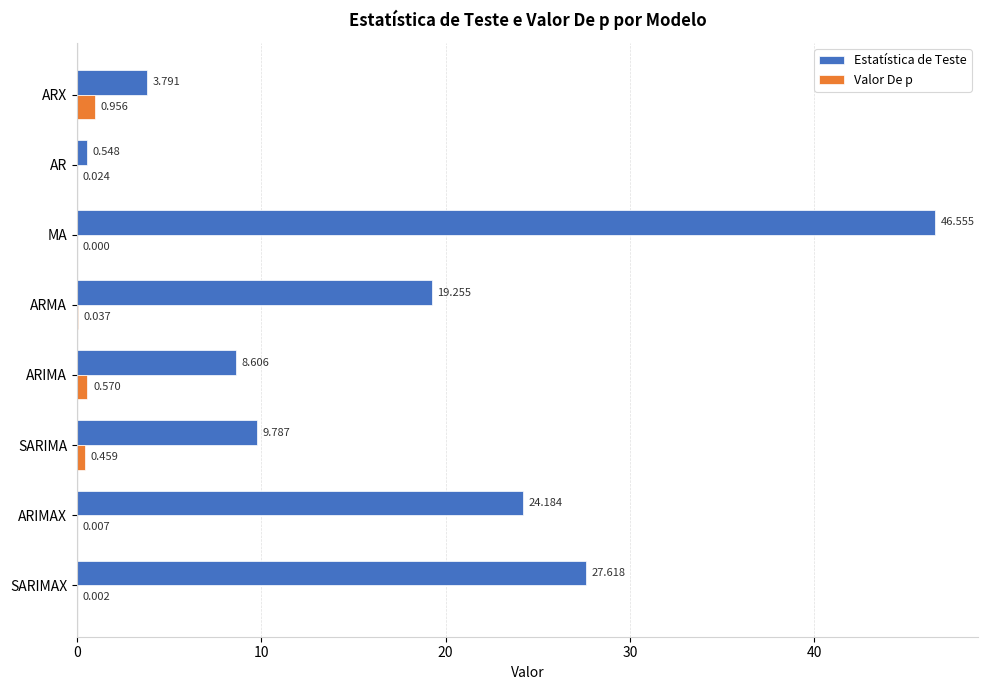

Which label corresponds to the largest value in the chart?

MA